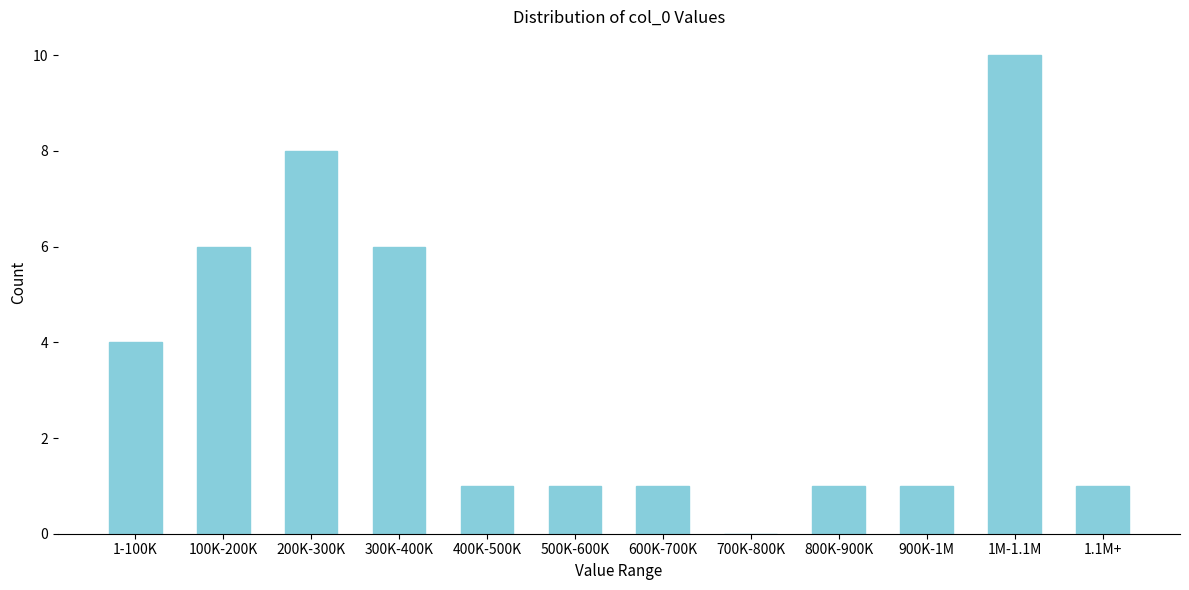

Reading right to left, extract all data points from this chart.

1.1M+=1	1M-1.1M=10	900K-1M=1	800K-900K=1	700K-800K=0	600K-700K=1	500K-600K=1	400K-500K=1	300K-400K=6	200K-300K=8	100K-200K=6	1-100K=4